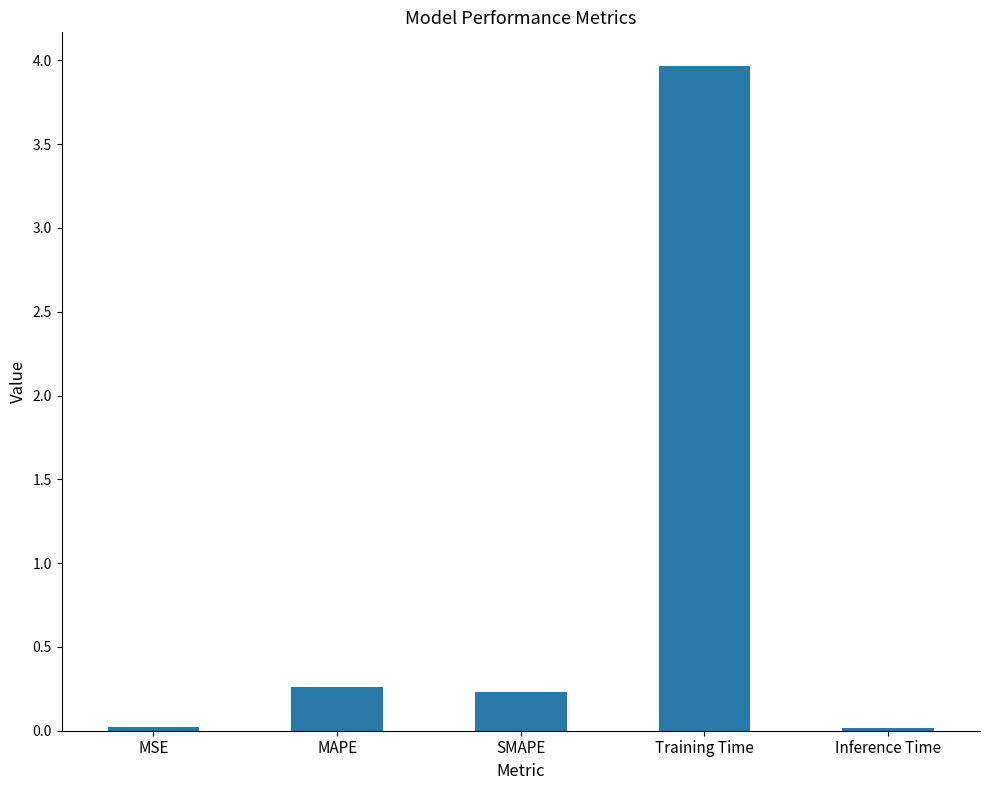

The chart shows a value of 7.0 at Training Time. True or false?

False